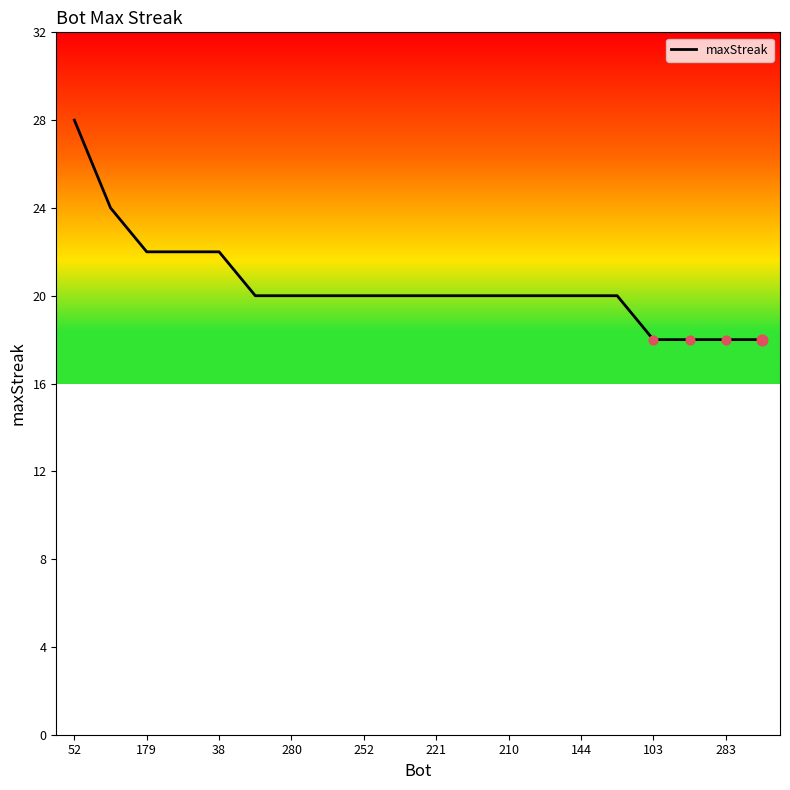

What is the difference between the maximum and minimum values?

10